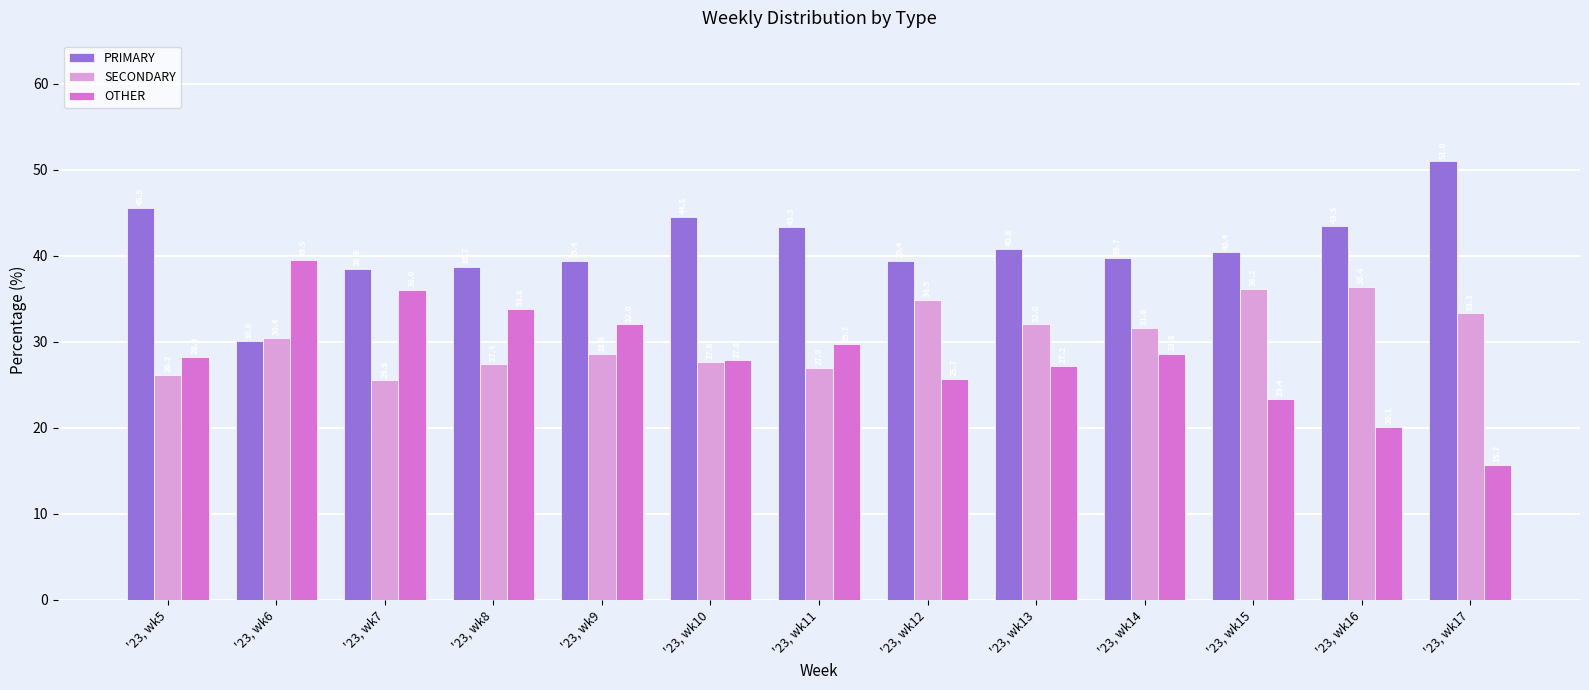

What is the approximate value of OTHER at '23, wk10?

27.8